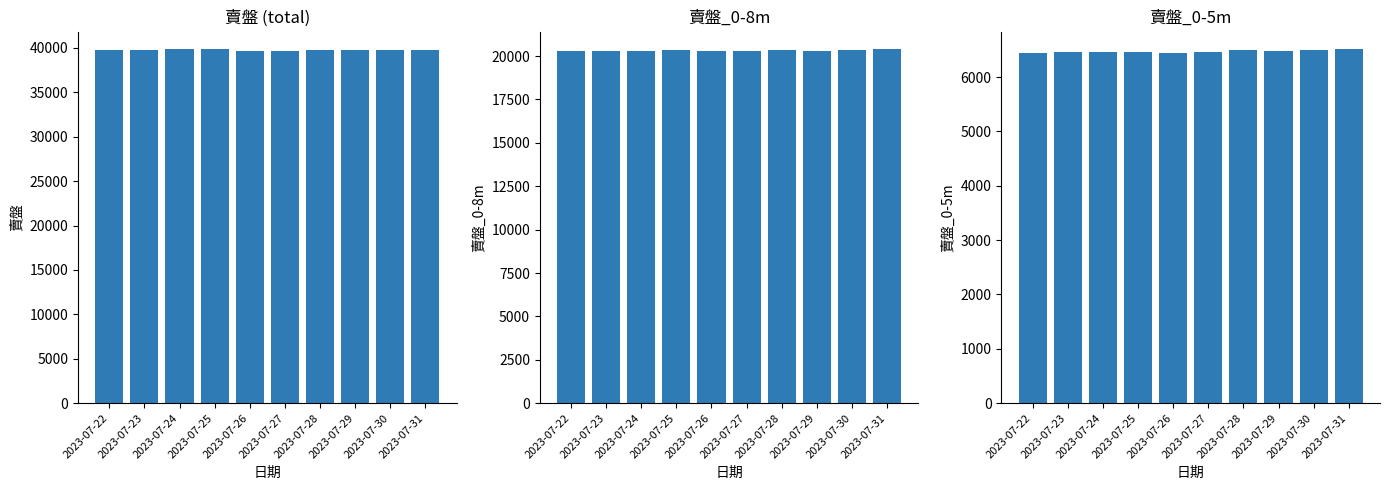

What is the sum of the 賣盤_0-8m values at 2023-07-29 and 2023-07-25?

40650